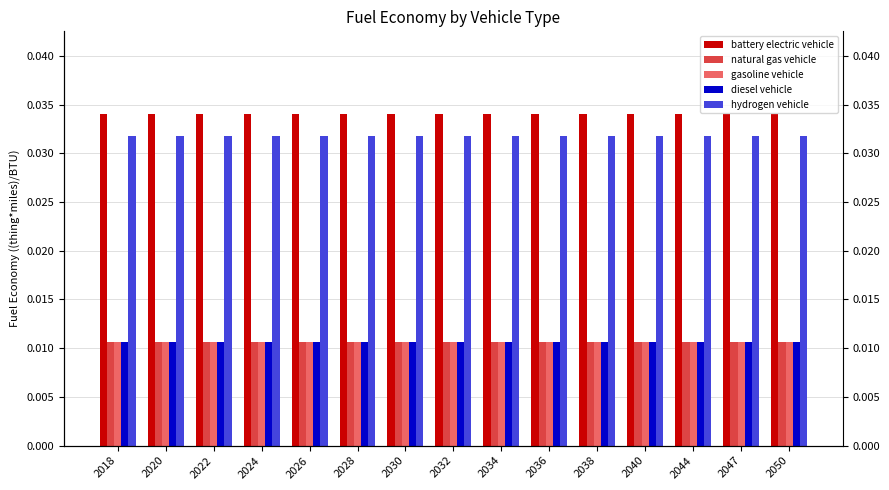

At which label is diesel vehicle closest to 0?

2018